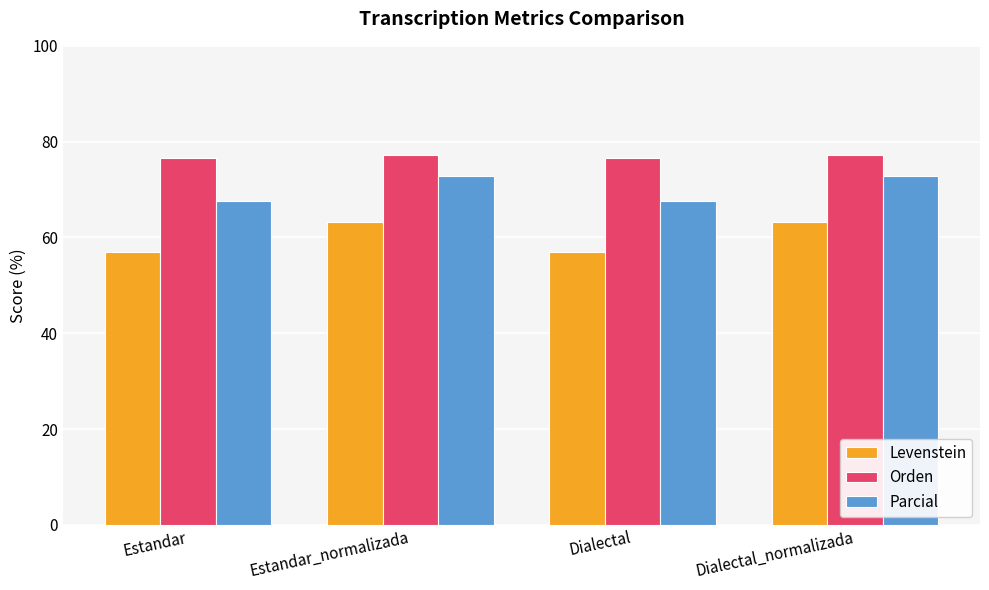

What is the difference between the maximum and minimum values in the Levenstein series?

6.4